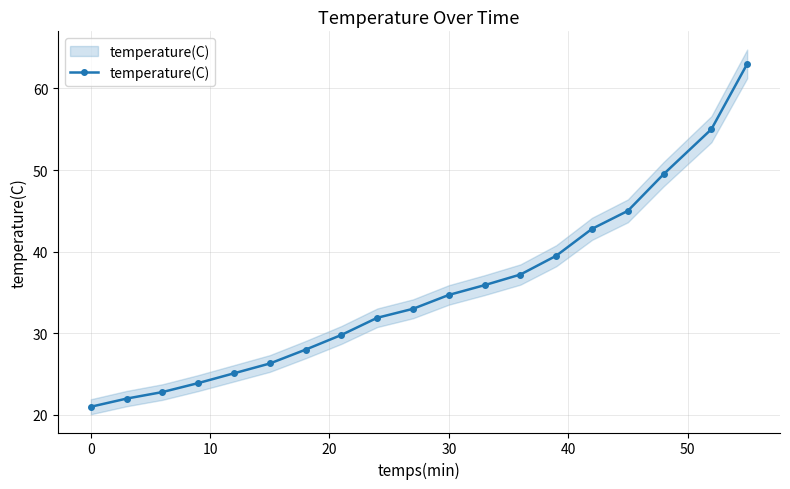

What is the maximum value shown in the chart?

63.0